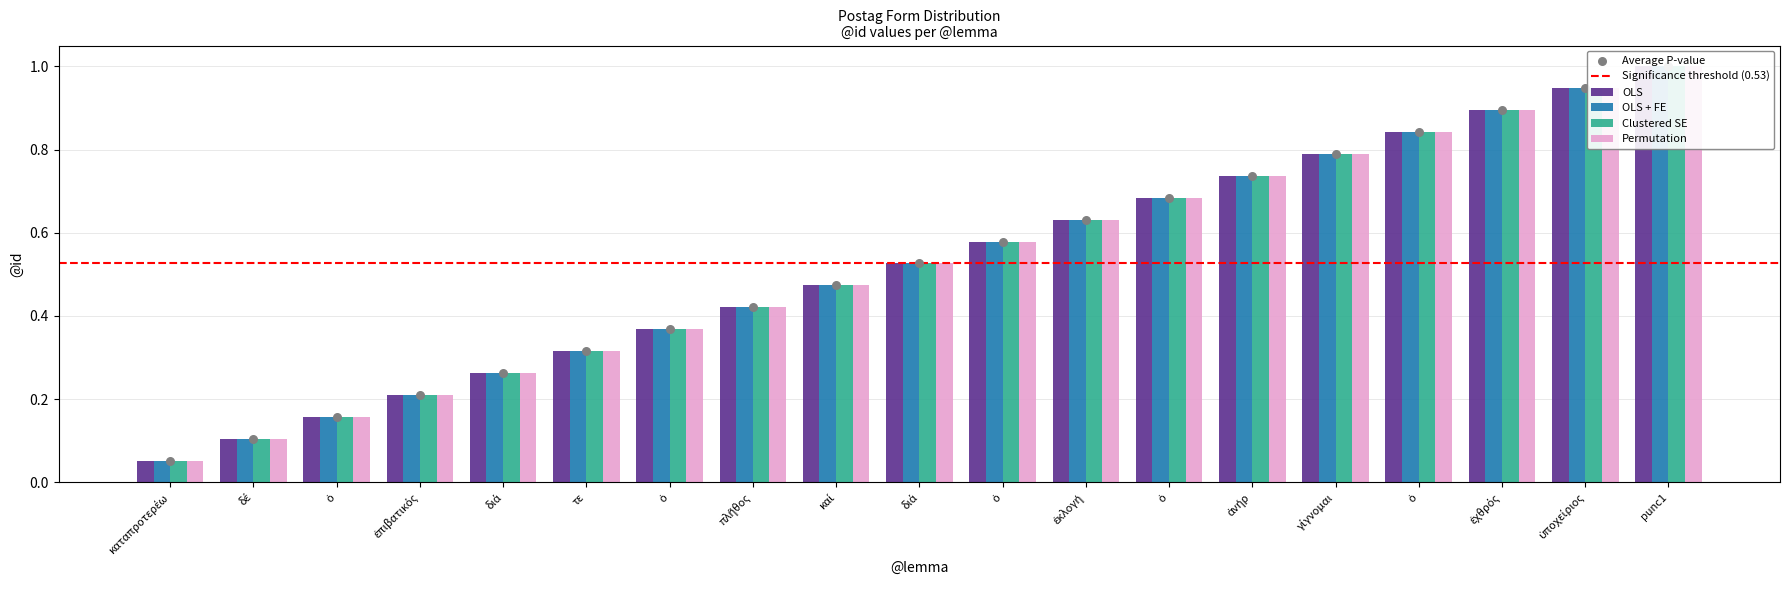

At which category is the sum across all series the highest?

punc1